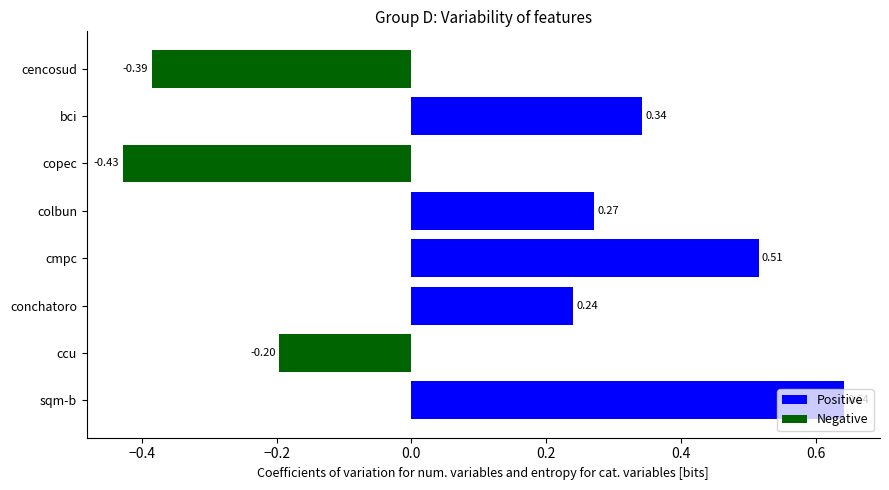

What is the label of the 7th bar from the top?

ccu